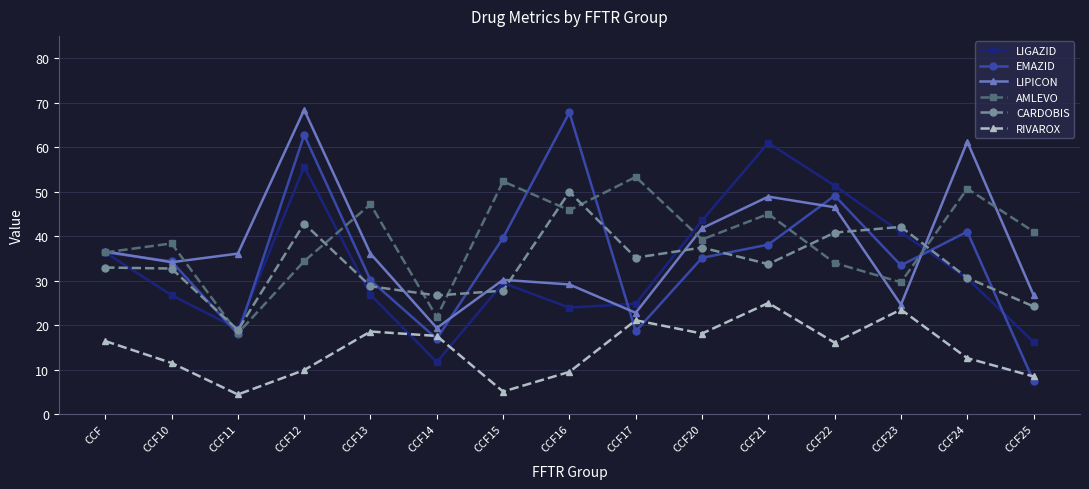

True or false: LIPICON has a value of 34.1 at CCF10.

True